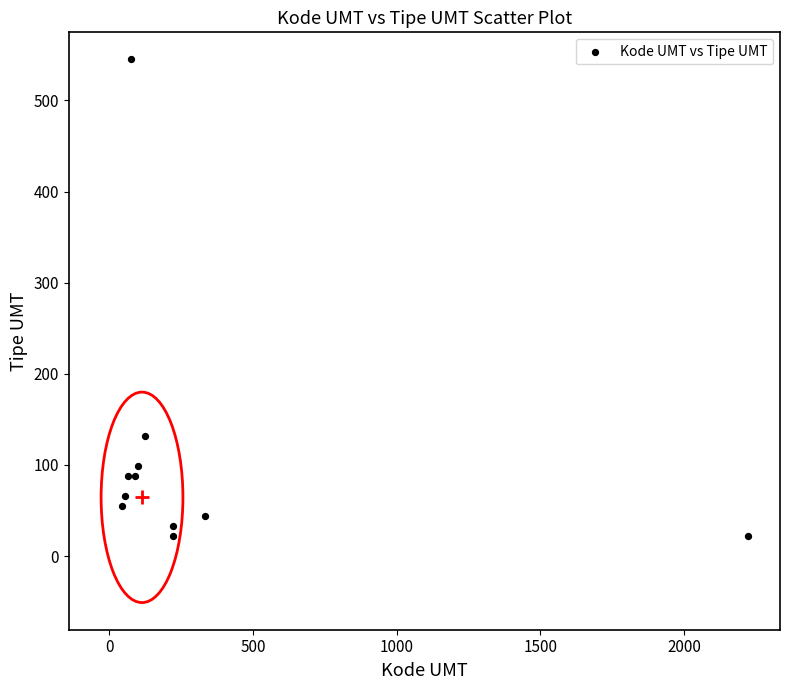

What Y value in the scatter plot is closest to 283?

132